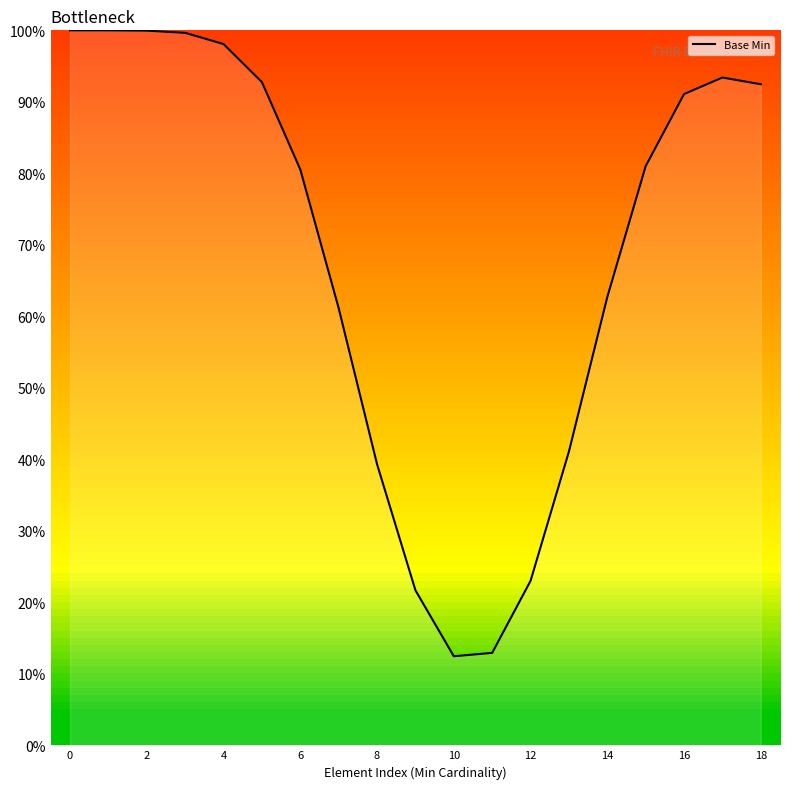

Does the chart display data point markers on the line(s)?

No